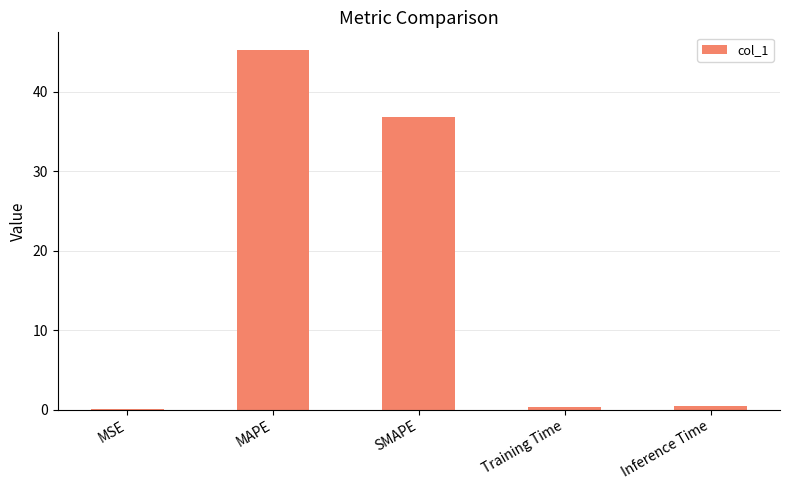

The value at Inference Time is 0.4. True or false?

True